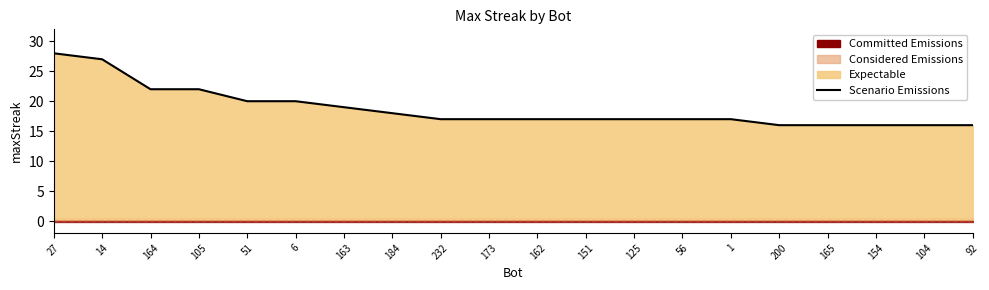

At which category does the chart reach its minimum across all series?

200